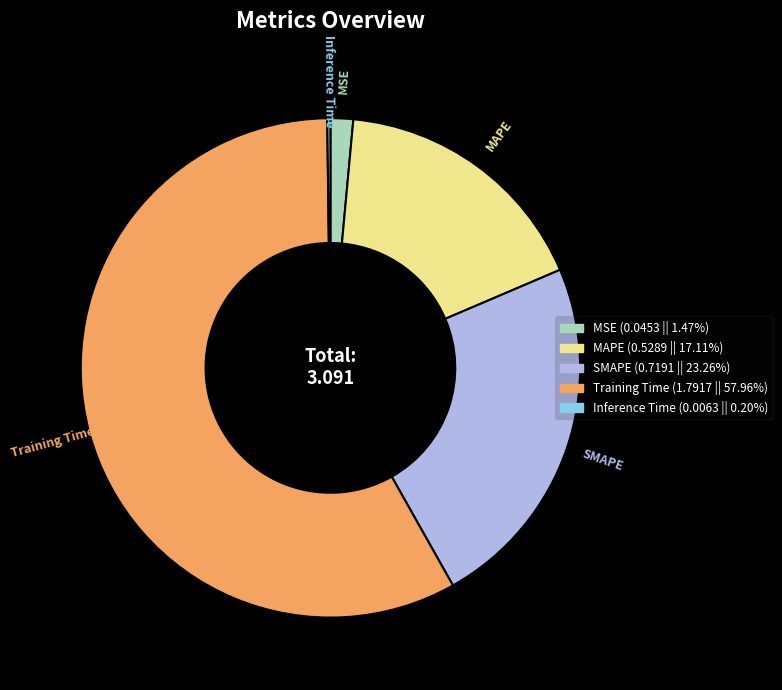

Between Training Time and MAPE, which is larger?

Training Time